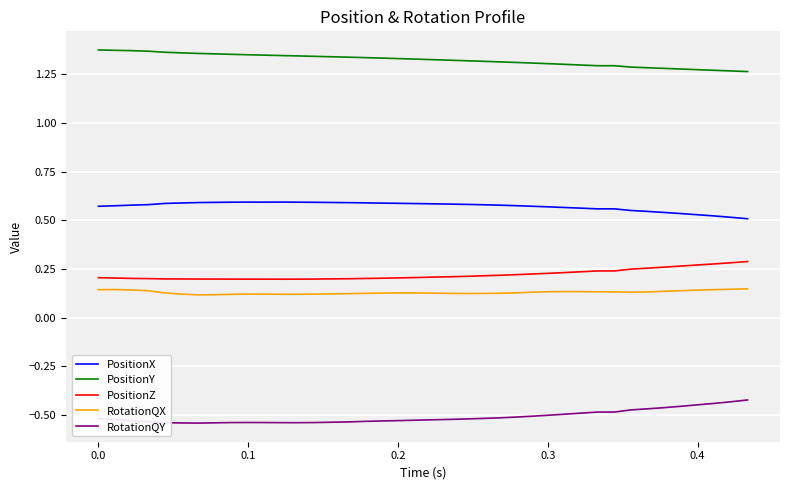

Rank the series by their maximum value, from highest to lowest.

PositionY, PositionX, PositionZ, RotationQX, RotationQY